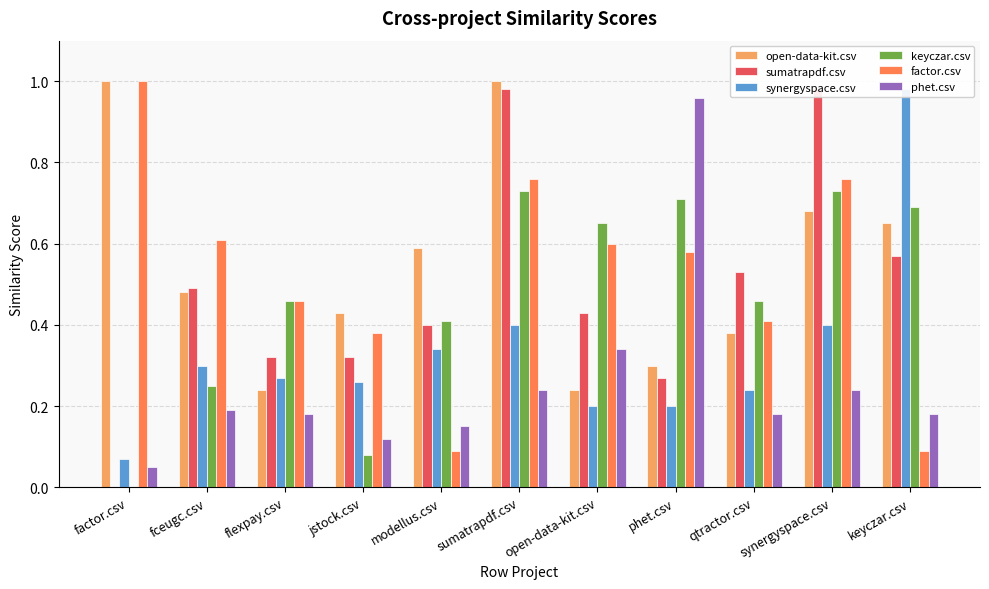

True or false: factor.csv has a value of 1.4 at factor.csv.

False